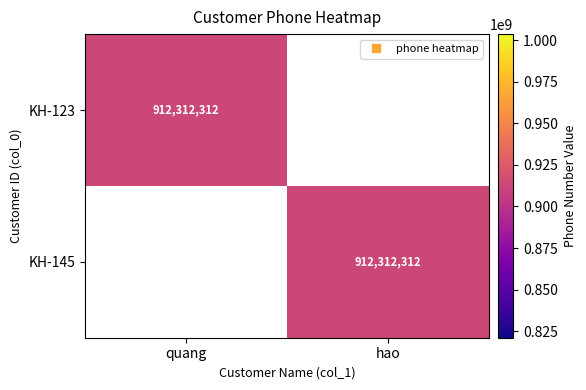

The value of KH-145 at hao is 242681586. True or false?

False